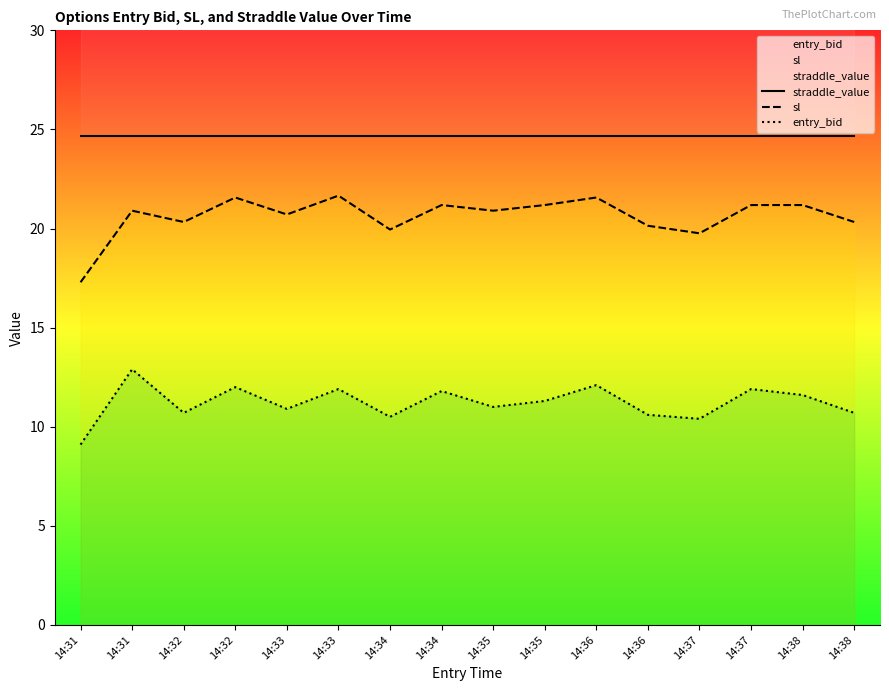

Is this an area chart (filled region under the line)?

No